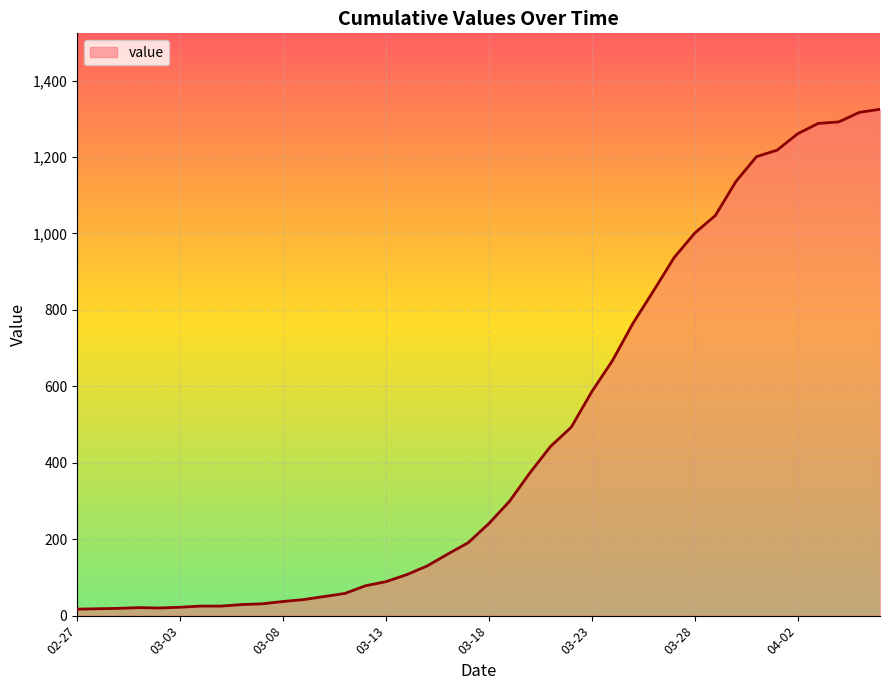

How many lines are shown in the chart?

1